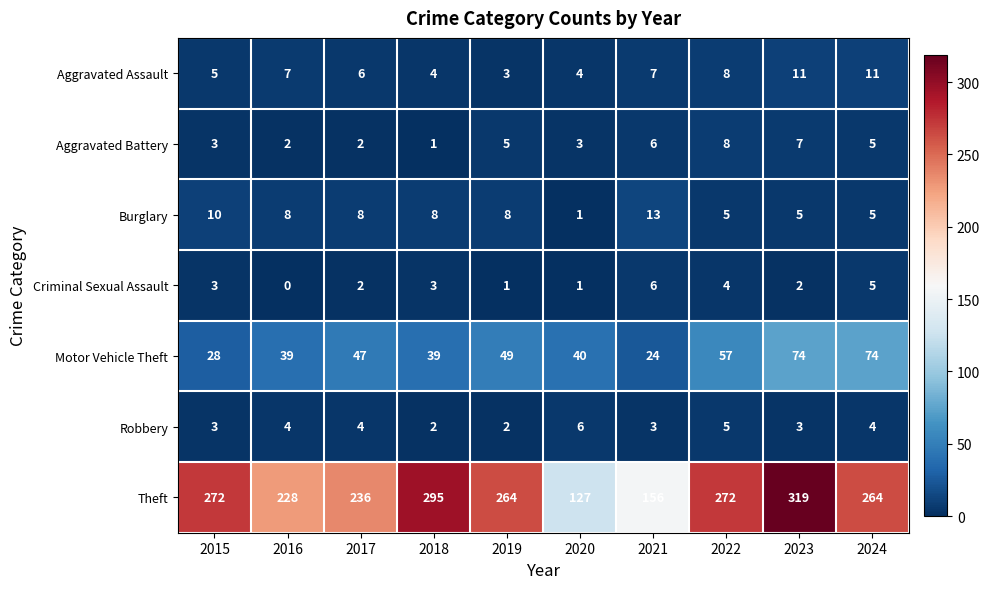

What is the average value of the Theft series?

243